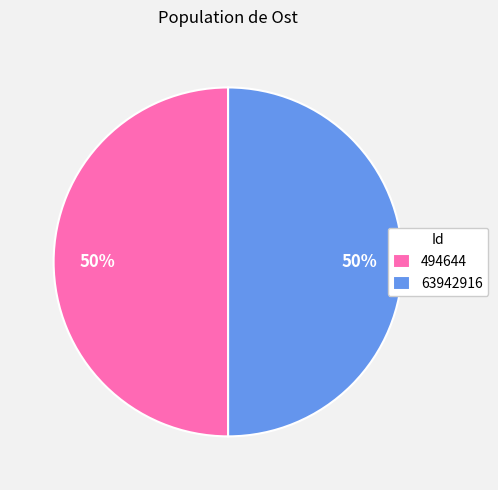

The 494644 slice represents 50% of the pie. True or false?

True